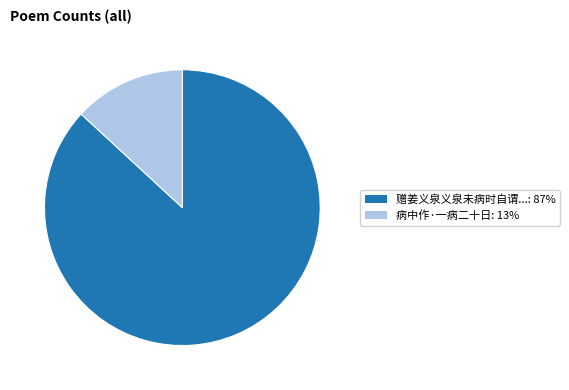

Count the number of slices in the pie.

2